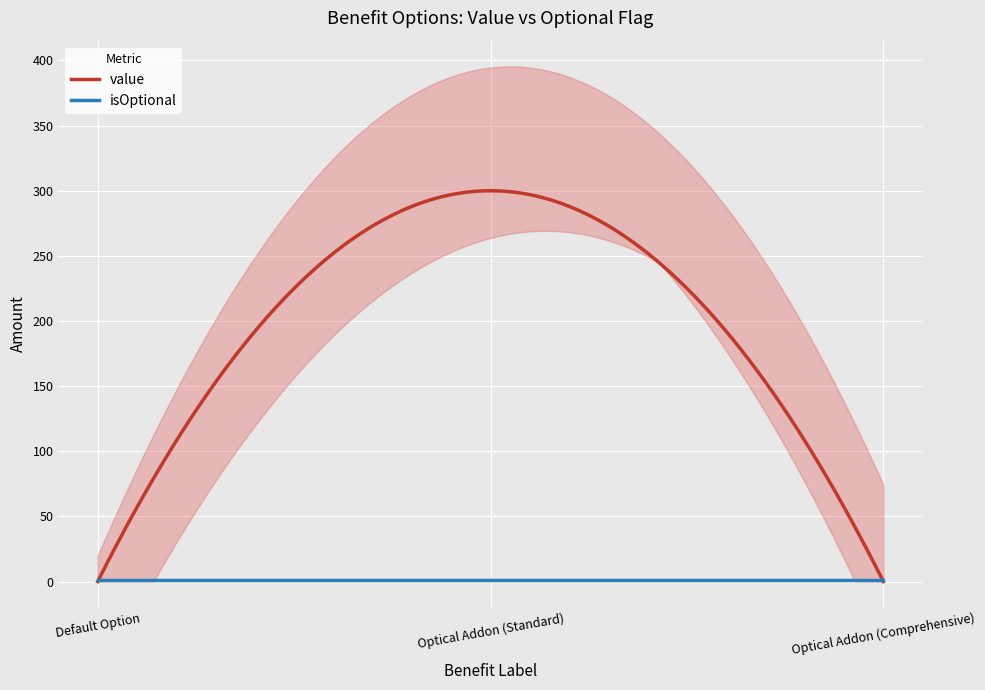

Which category has the highest value across all series?

Optical Addon (Standard)